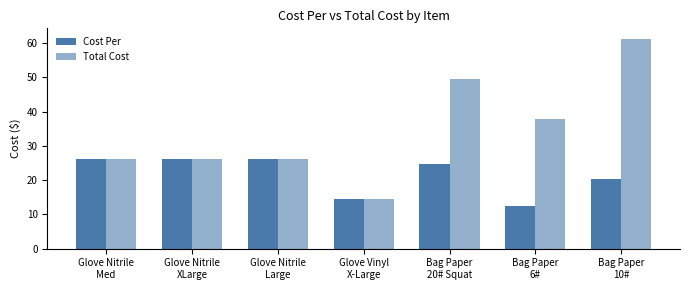

Is it true that Cost Per equals 12.6 at Bag Paper
6#?

True